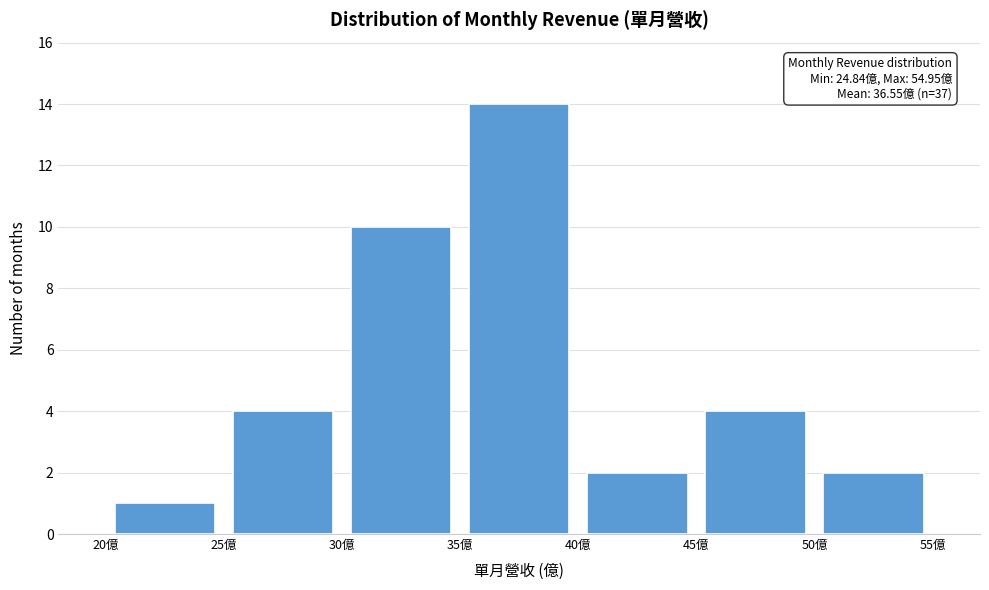

Over which range of the x-axis is the bar tallest?

35 to 40